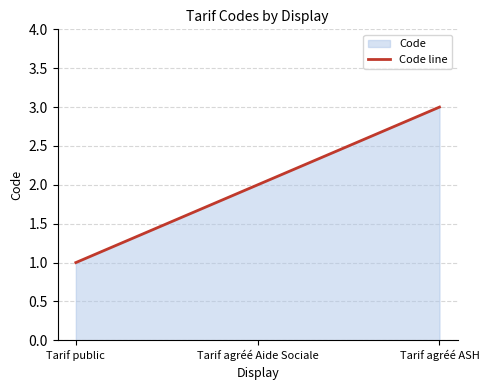

What value does the data have at Tarif agréé ASH?

3